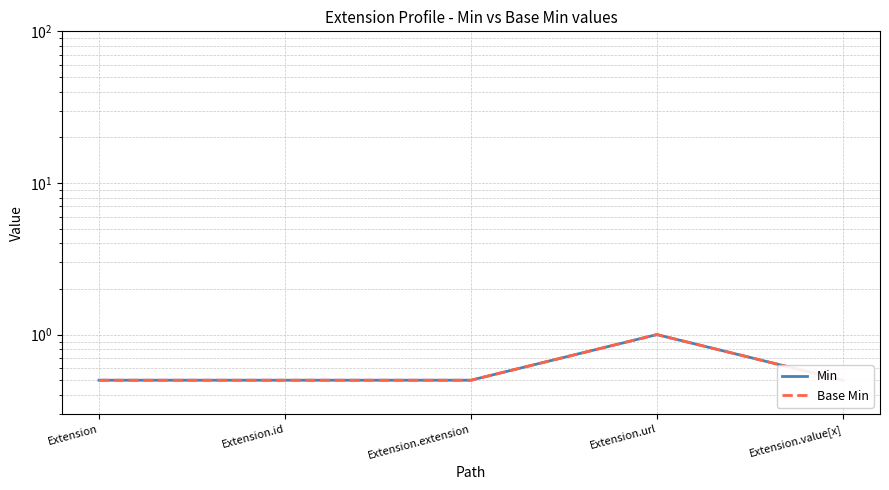

Which series changed the most between Extension and Extension.url?

Min